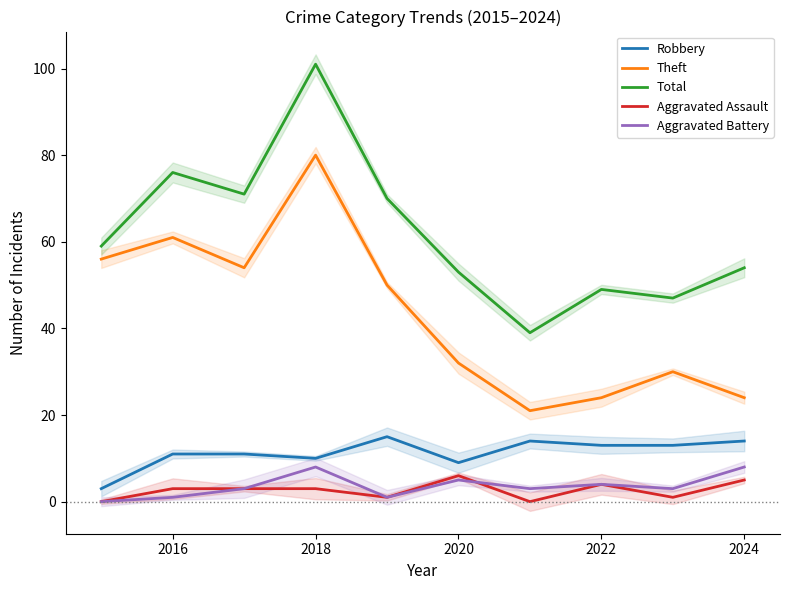

Is this an area chart (filled region under the line)?

No